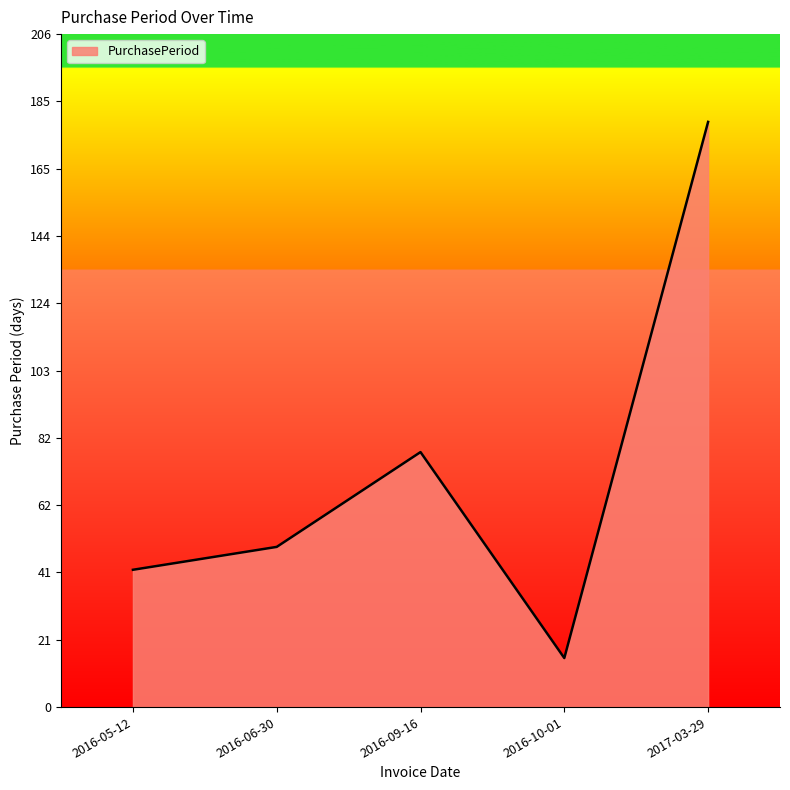

Does the chart have visible grid lines?

No